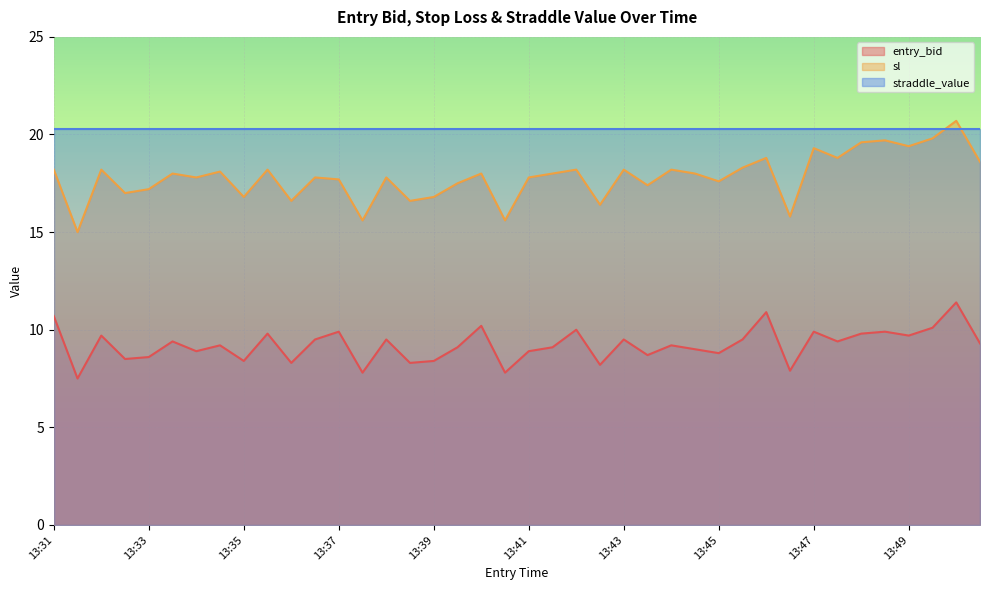

True or false: entry_bid and sl intersect in this chart.

False